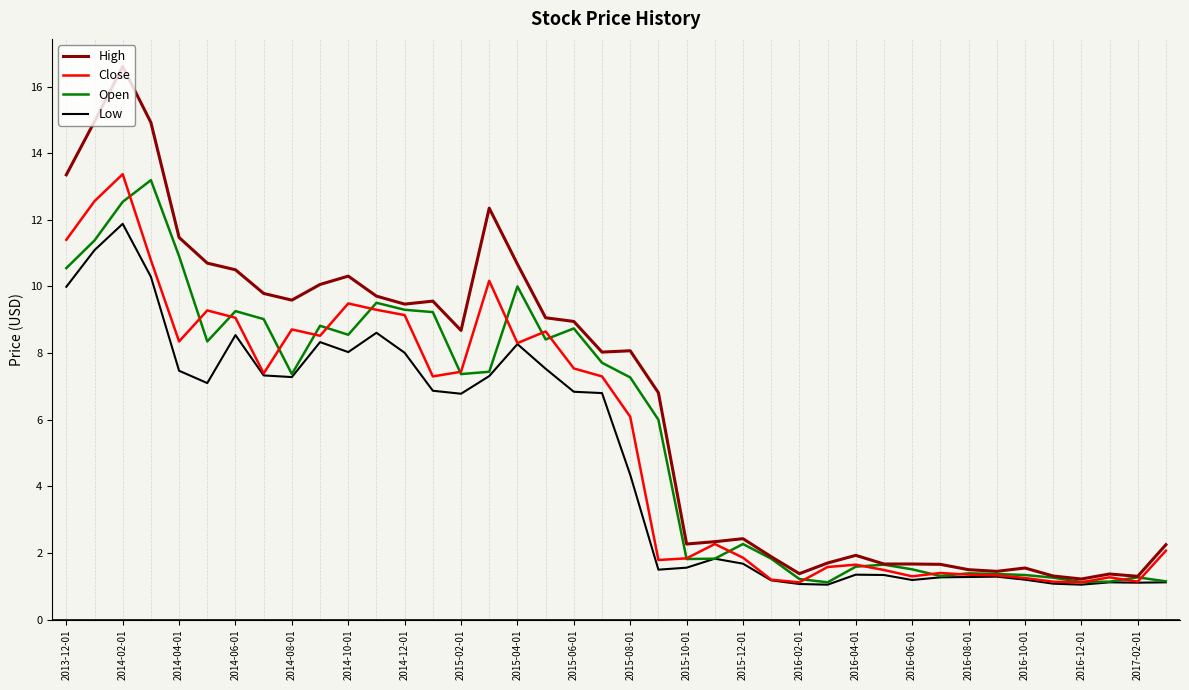

What is the minimum value shown in the chart?

1.0